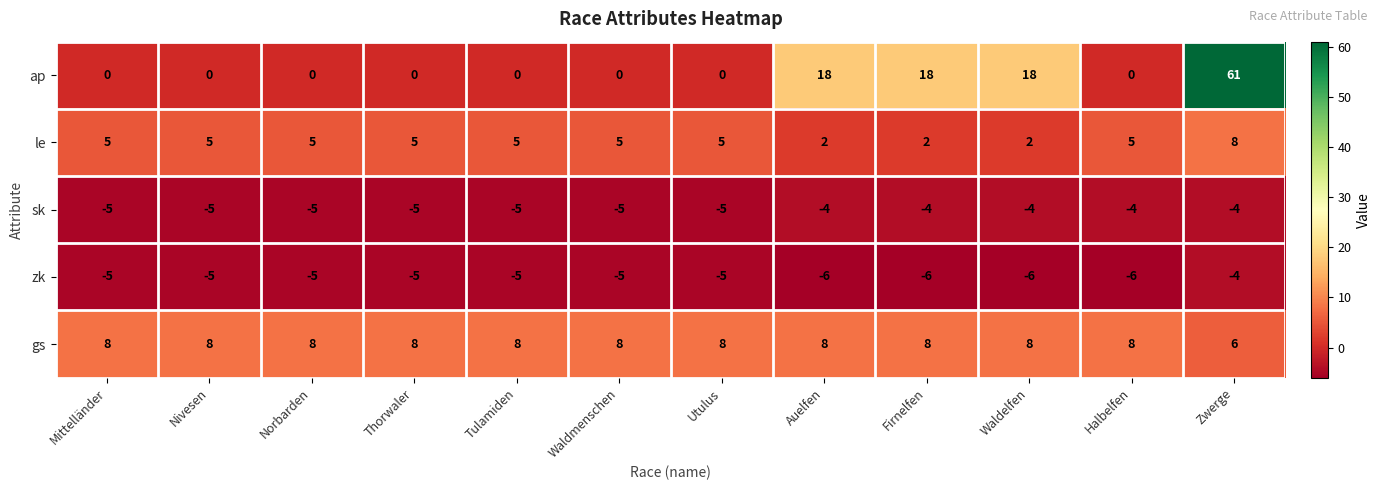

What is the difference between the maximum and second lowest values in the ap series?

61